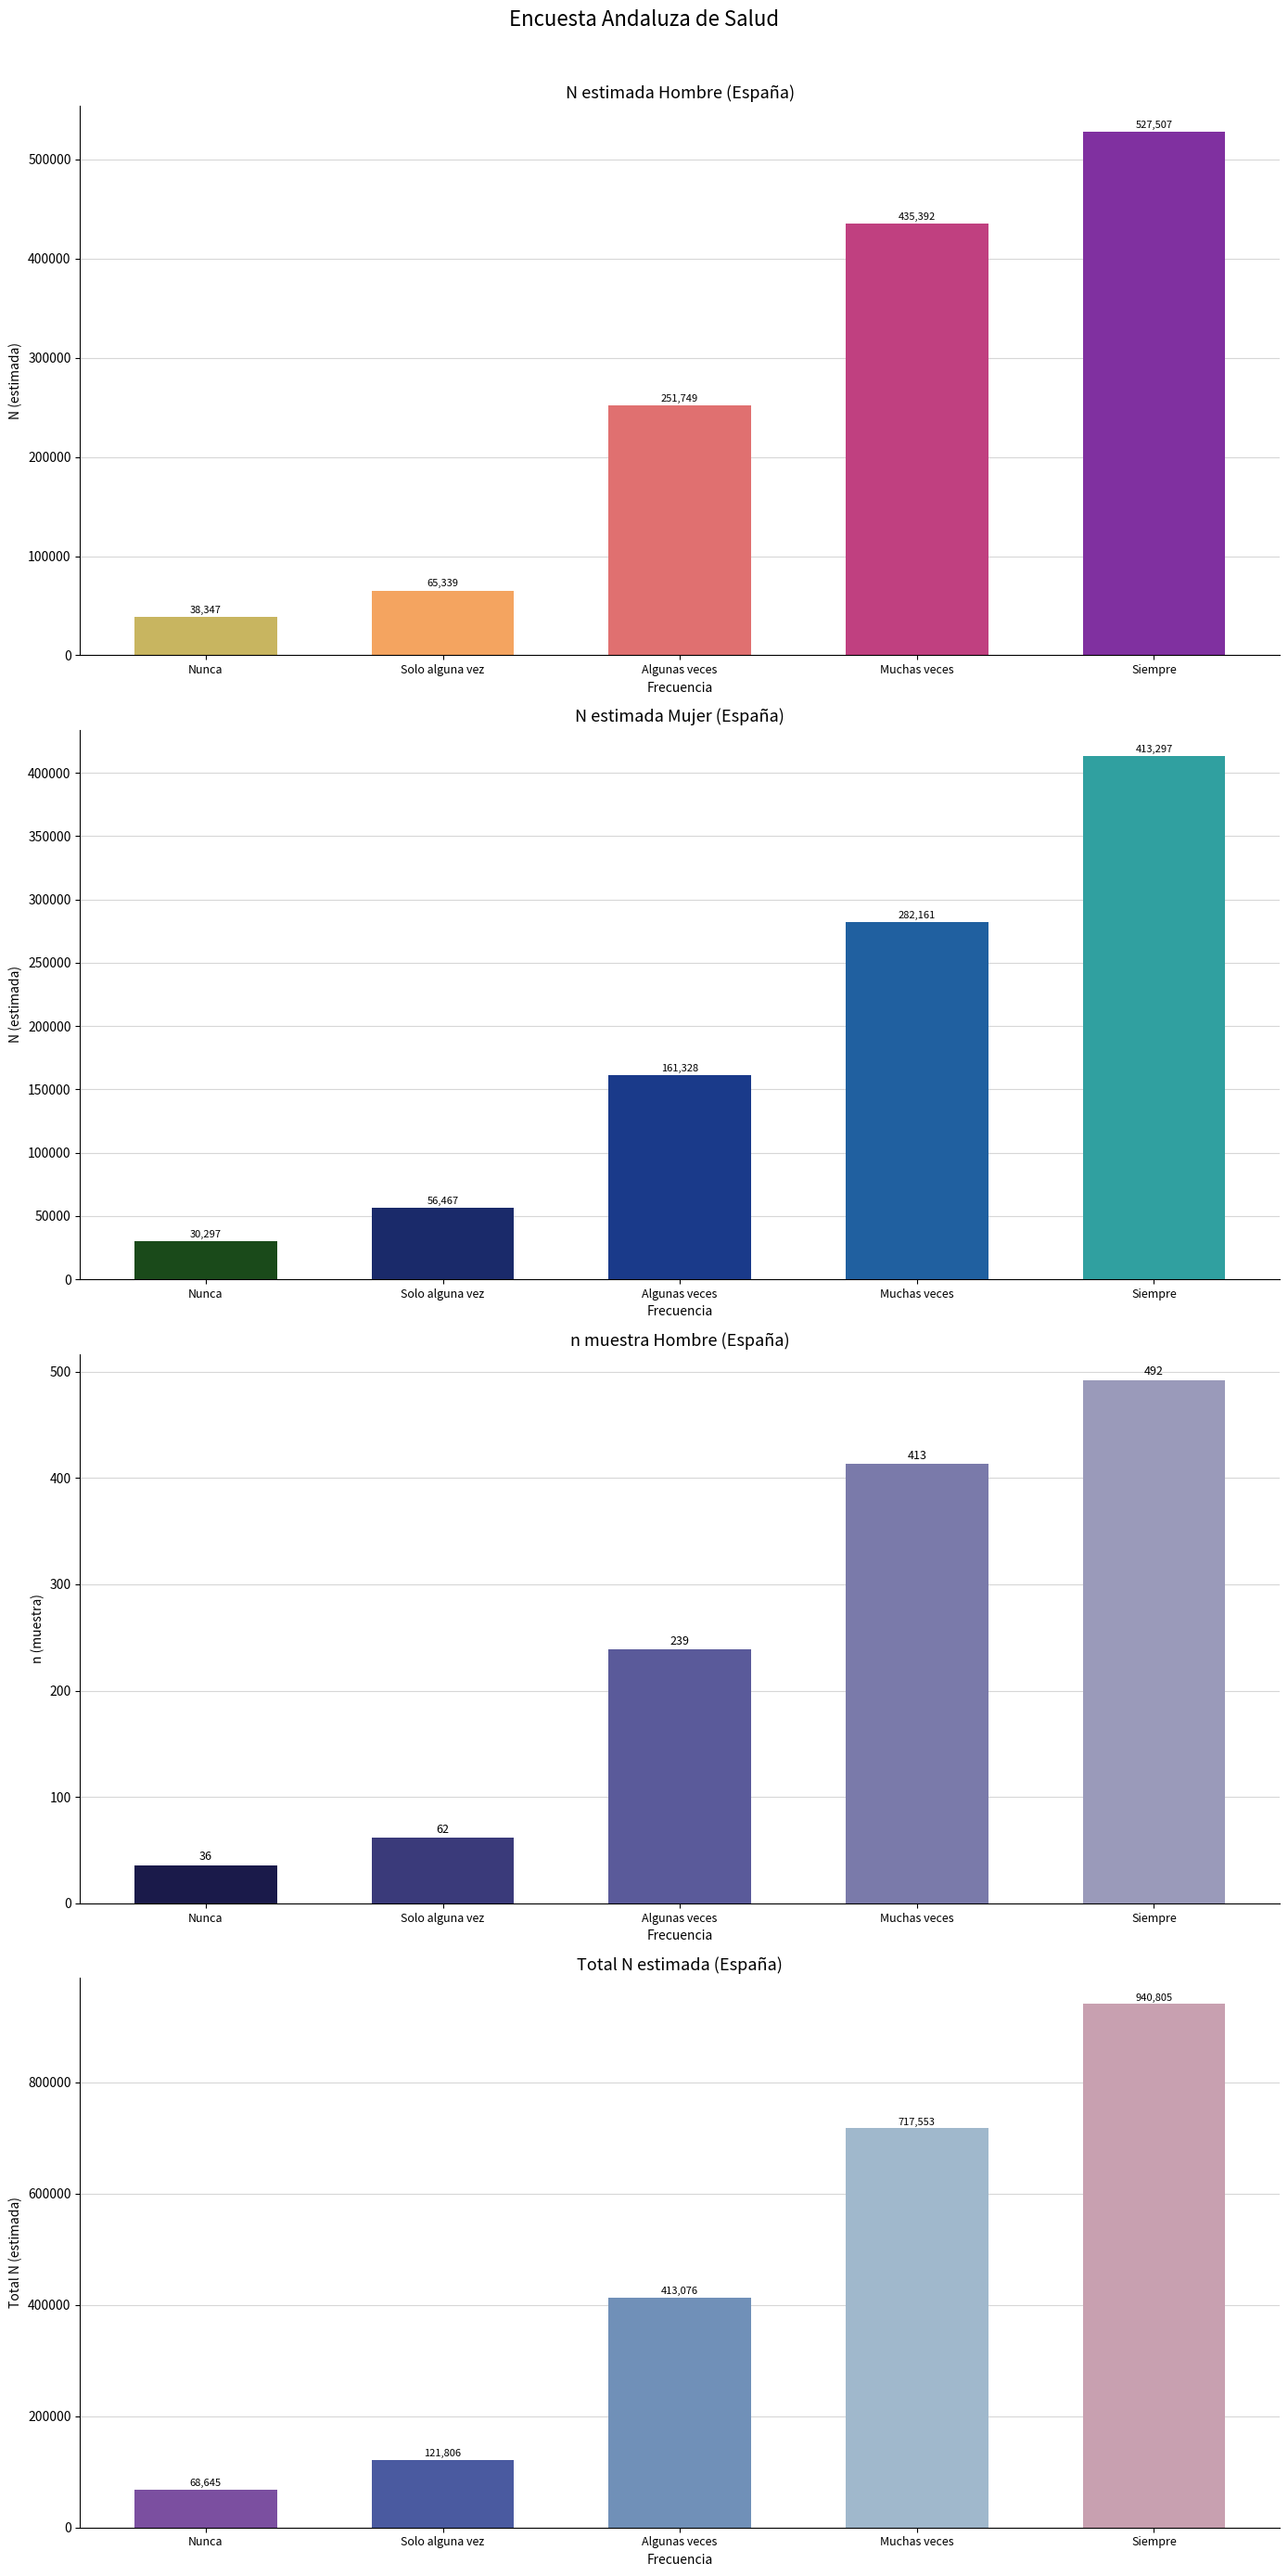

Where does the Hombre n (muestra) series first go above 239?

Muchas veces